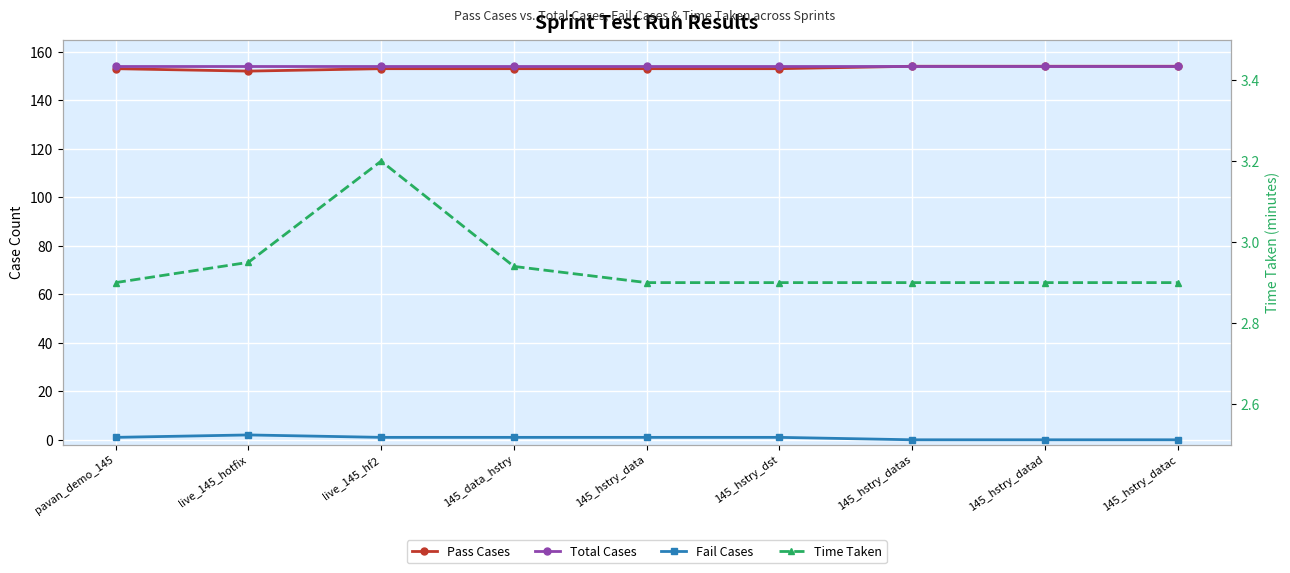

True or false: Pass Cases and Time Taken intersect in this chart.

False